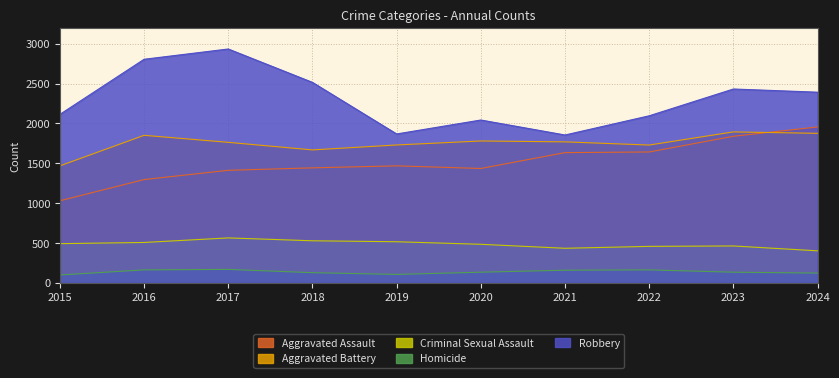

What is the value of the Aggravated Assault point at the 5th from the left?

1468